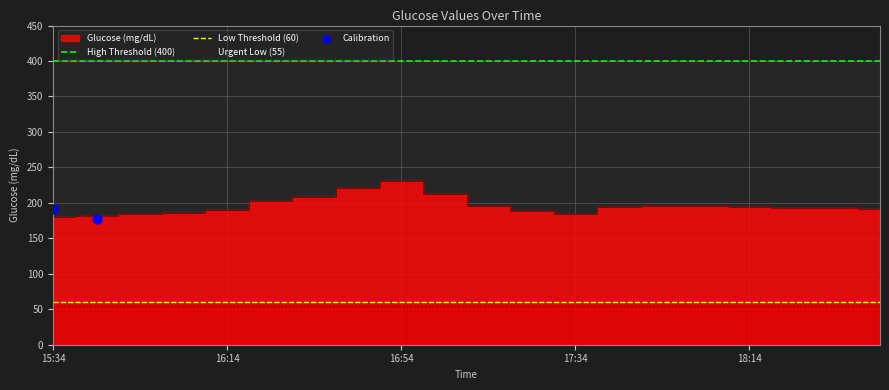

At how many categories does at least one series exceed 252?

20